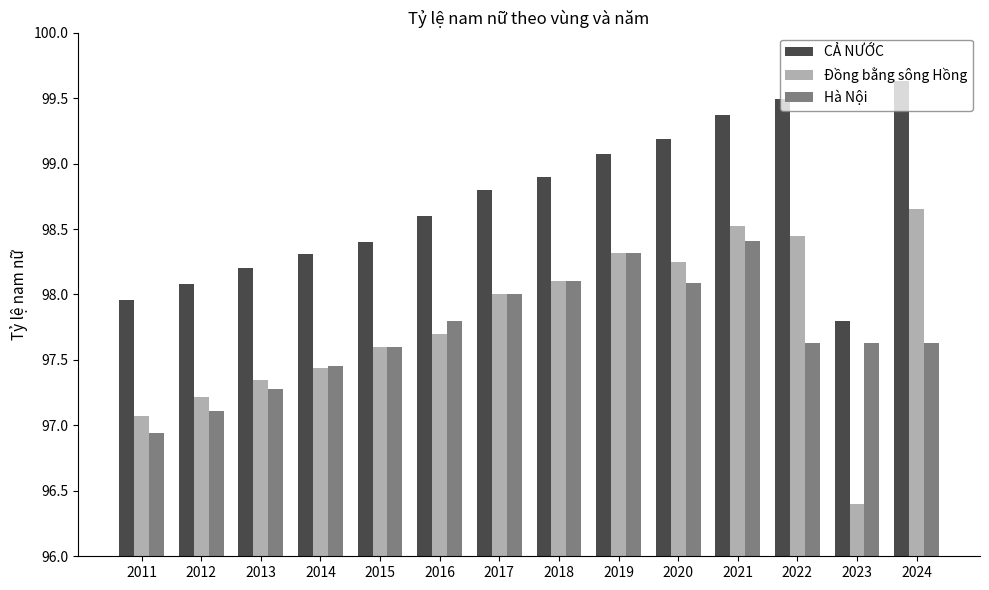

How many data points in Đồng bằng sông Hồng are less than 98?

7